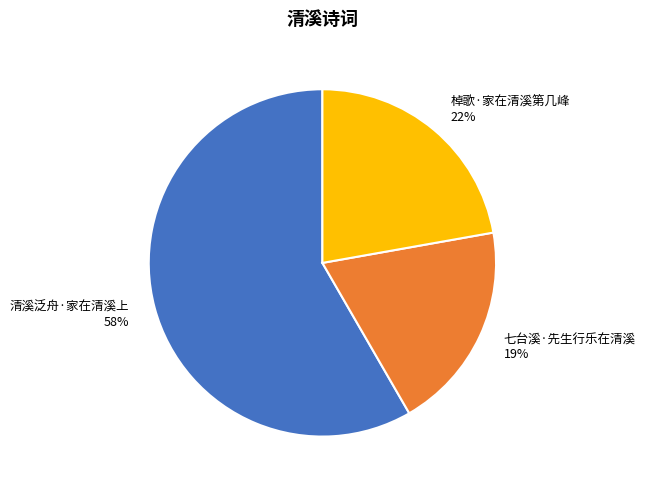

Do 七台溪·先生行乐在清溪 and 清溪泛舟·家在清溪上 together represent more than half of the pie?

Yes